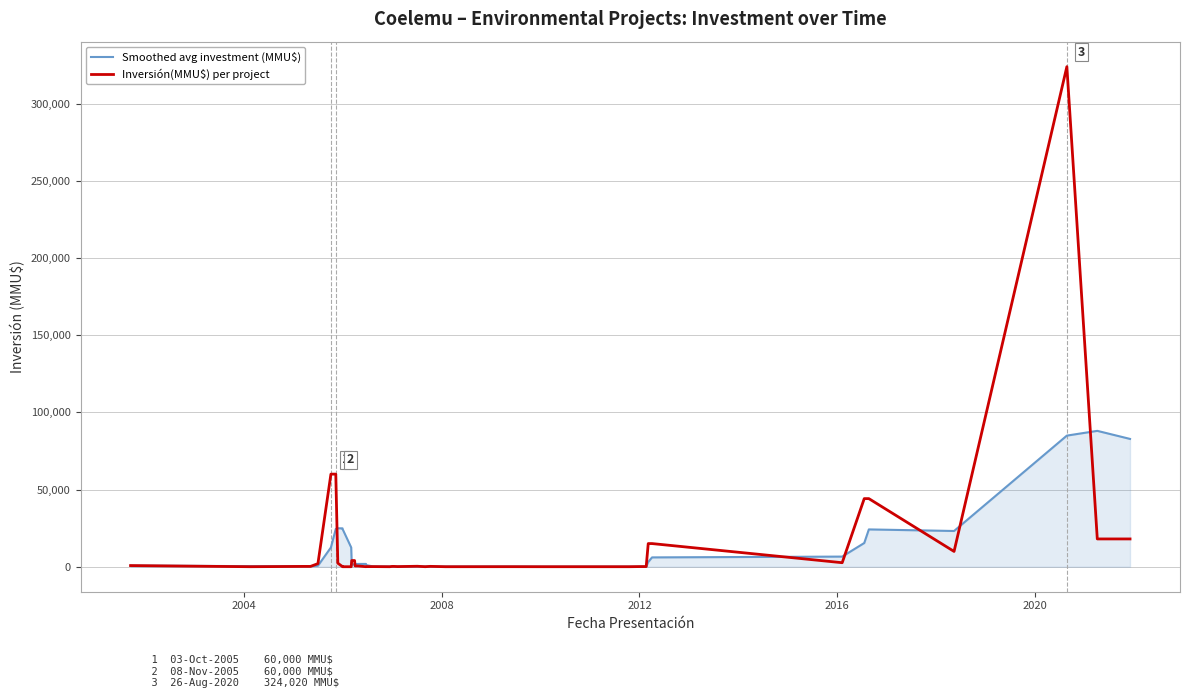

The value of Smoothed avg investment (MMU$) at 32 is 3631.0. True or false?

False